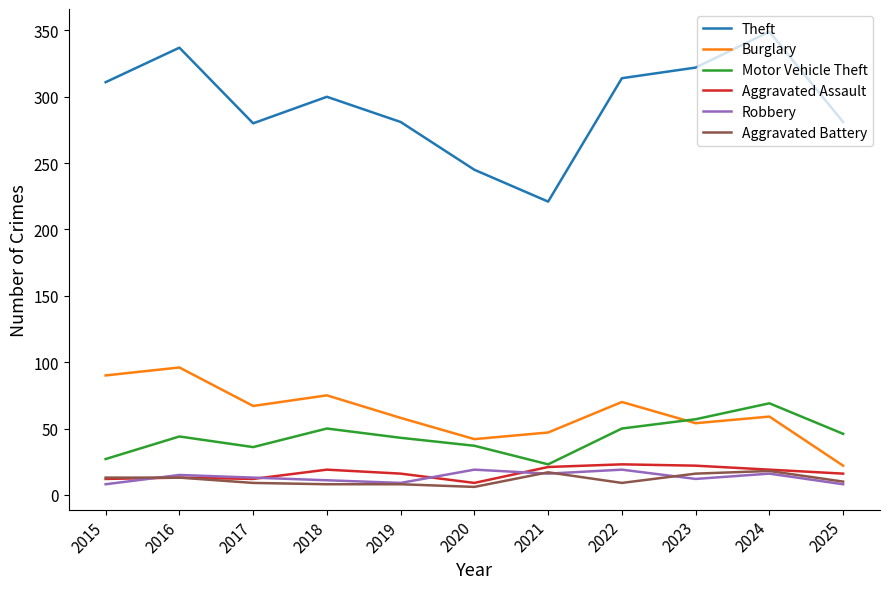

Which series has the largest range (max minus min)?

Theft